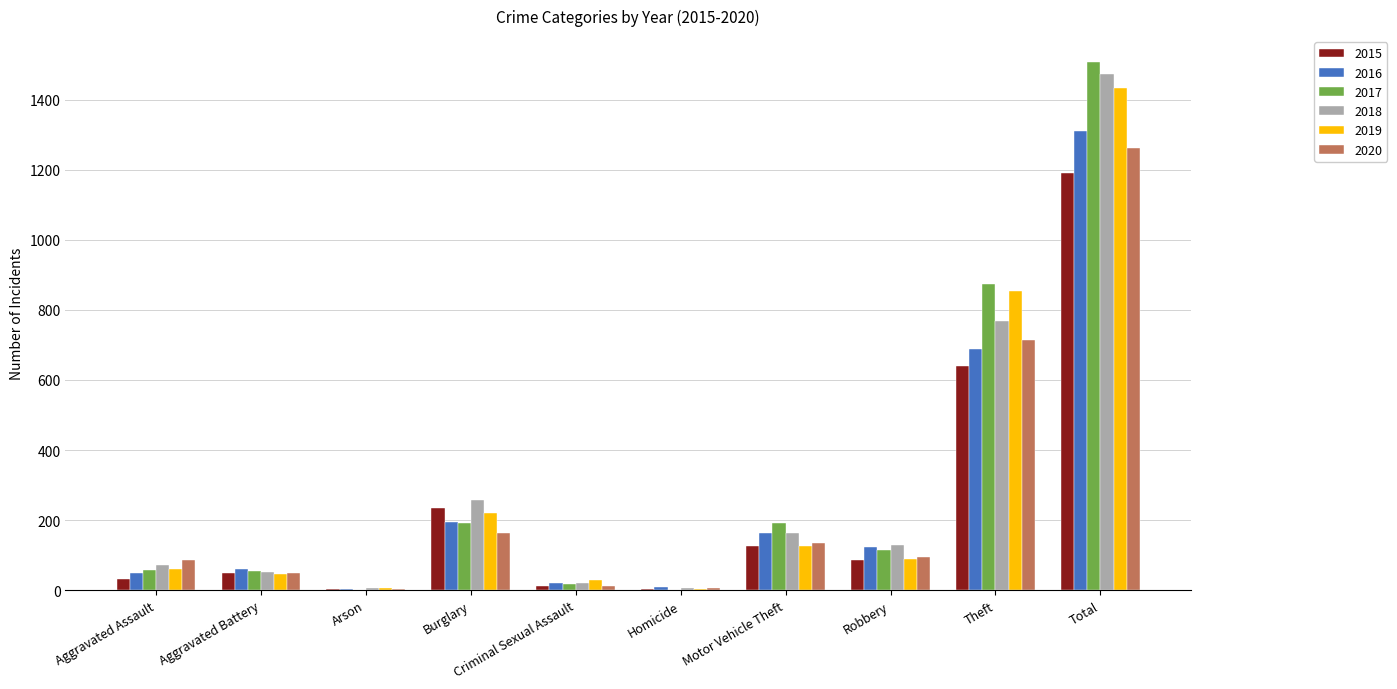

Is it true that 2018 equals 767 at Theft?

True